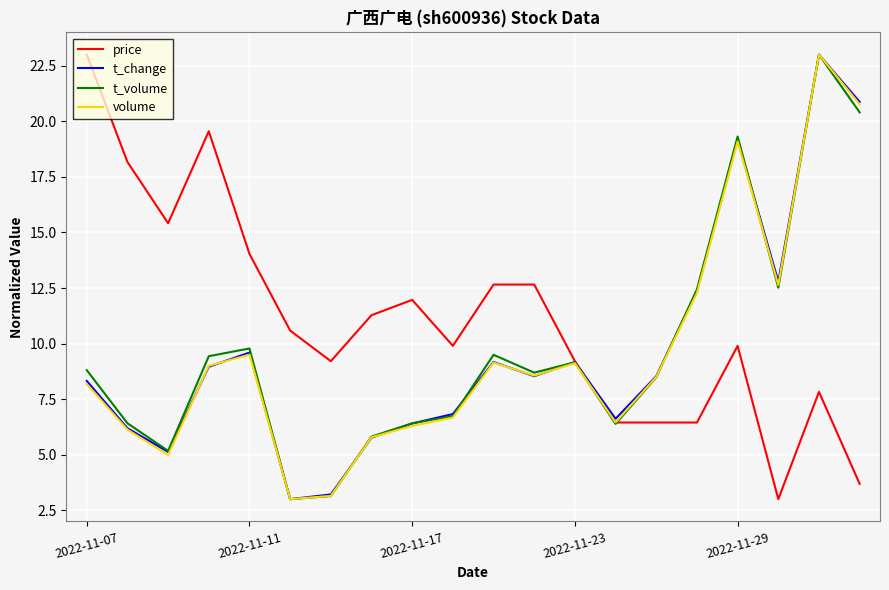

What is the highest value of the t_change series?

23.0